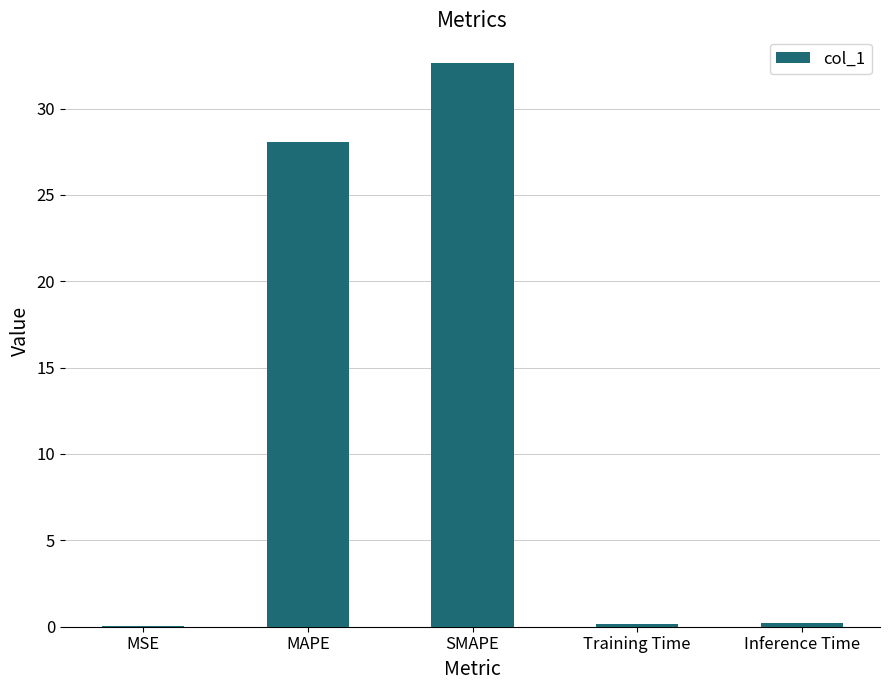

What is the change in value from MAPE to SMAPE?

+4.6